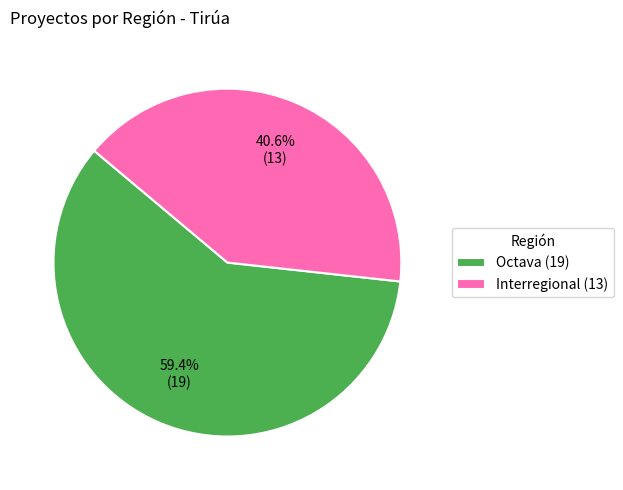

What is the ratio of the value at Octava (19) to the value at Interregional (13)?

1.5